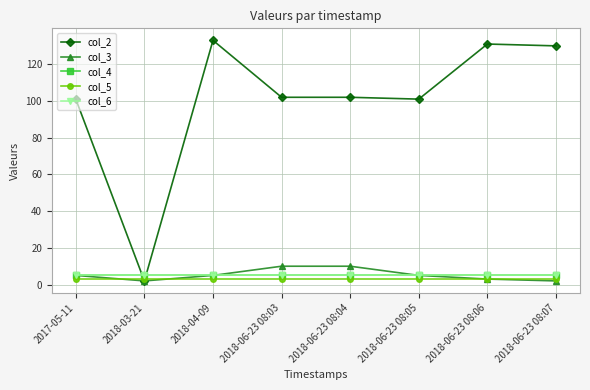

Reading left to right, transcribe all the data shown in this chart.

col_2: 2017-05-11=101	2018-03-21=2	2018-04-09=133	2018-06-23 08:03=102	2018-06-23 08:04=102	2018-06-23 08:05=101	2018-06-23 08:06=131	2018-06-23 08:07=130
col_3: 2017-05-11=5	2018-03-21=2	2018-04-09=5	2018-06-23 08:03=10	2018-06-23 08:04=10	2018-06-23 08:05=5	2018-06-23 08:06=3	2018-06-23 08:07=2
col_4: 2017-05-11=5	2018-03-21=5	2018-04-09=5	2018-06-23 08:03=5	2018-06-23 08:04=5	2018-06-23 08:05=5	2018-06-23 08:06=5	2018-06-23 08:07=5
col_5: 2017-05-11=3	2018-03-21=3	2018-04-09=3	2018-06-23 08:03=3	2018-06-23 08:04=3	2018-06-23 08:05=3	2018-06-23 08:06=3	2018-06-23 08:07=3
col_6: 2017-05-11=5	2018-03-21=5	2018-04-09=5	2018-06-23 08:03=5	2018-06-23 08:04=5	2018-06-23 08:05=5	2018-06-23 08:06=5	2018-06-23 08:07=5